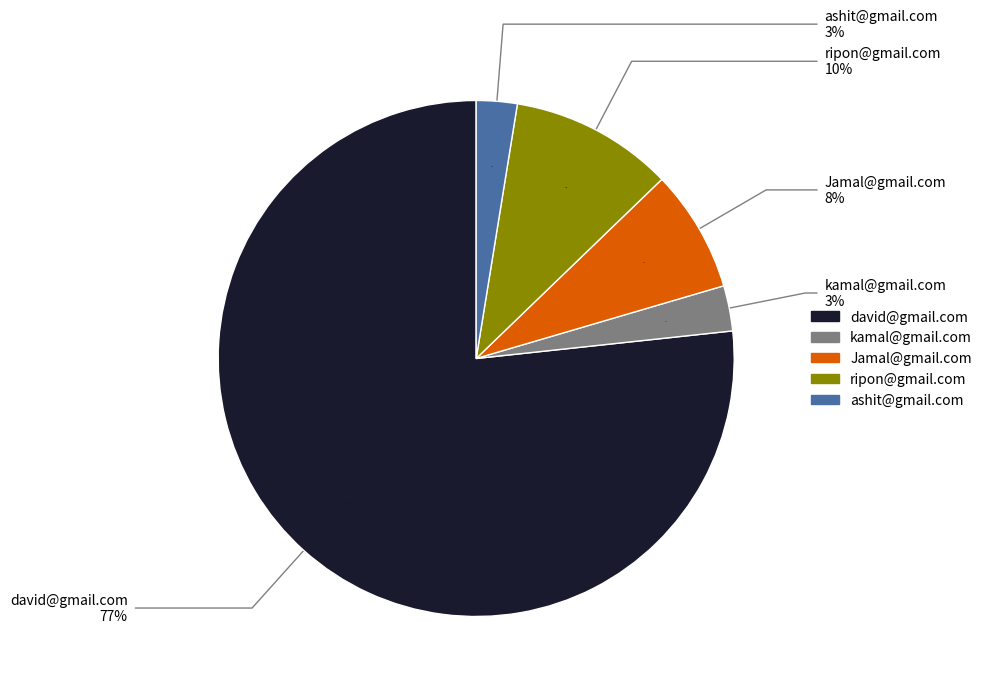

Which slice is the largest?

david@gmail.com